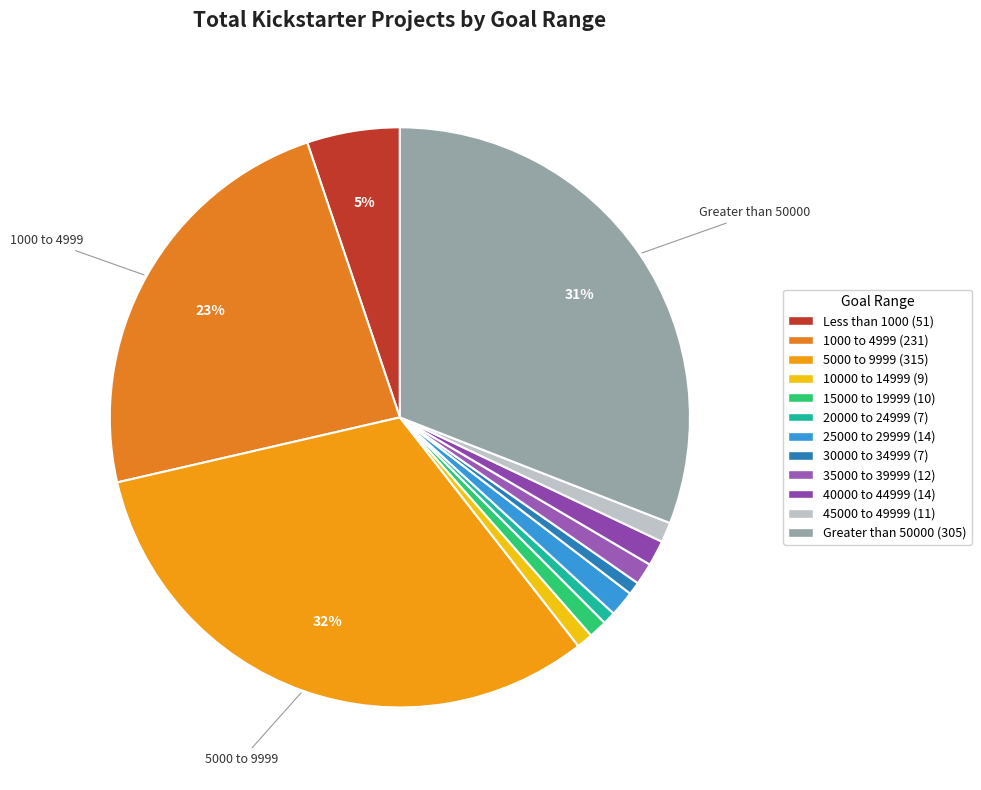

Rank the categories by value from highest to lowest.

5000 to 9999, Greater than 50000, 1000 to 4999, Less than 1000, 25000 to 29999, 40000 to 44999, 35000 to 39999, 45000 to 49999, 15000 to 19999, 10000 to 14999, 20000 to 24999, 30000 to 34999